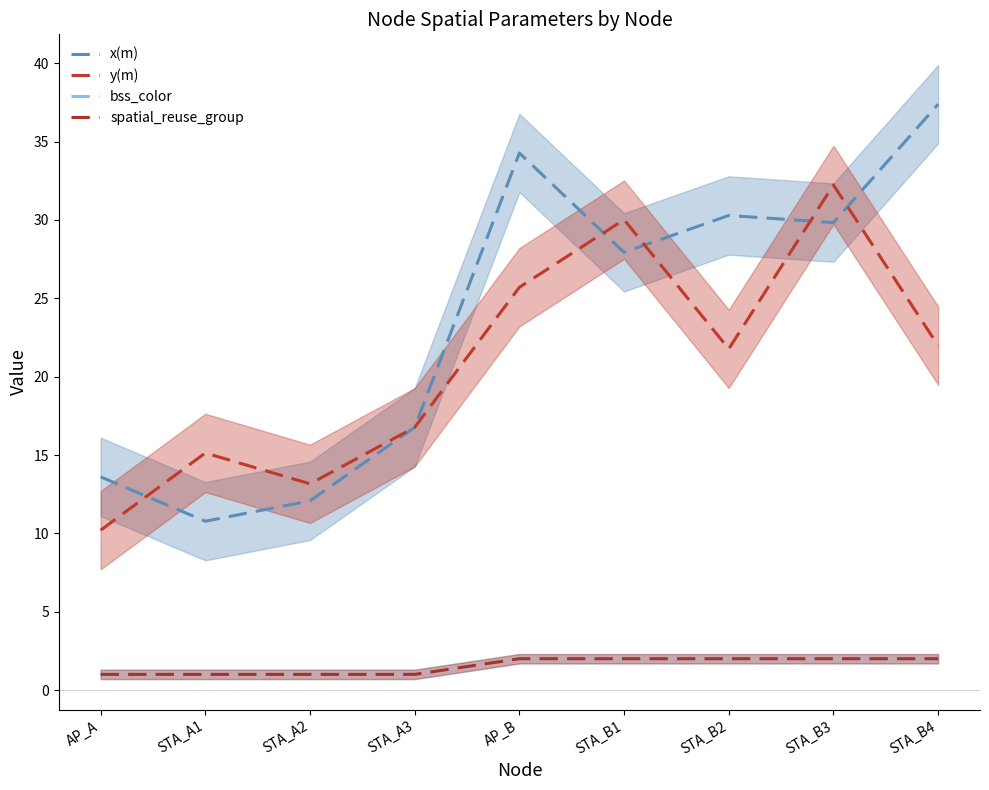

What is the approximate value of spatial_reuse_group at STA_A1?

1.0